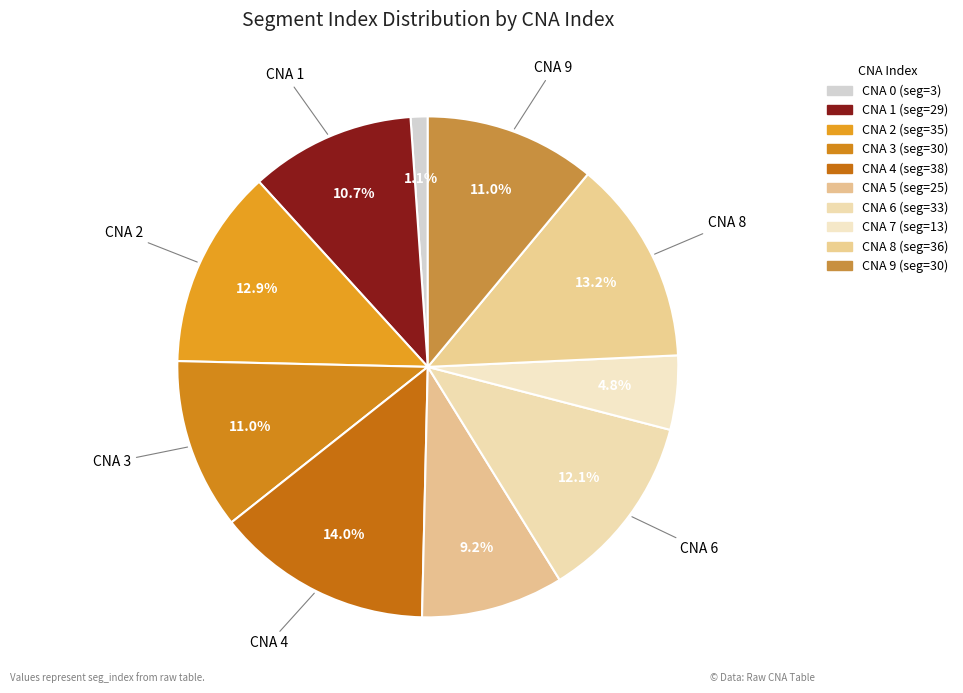

Count the number of slices in the pie.

10